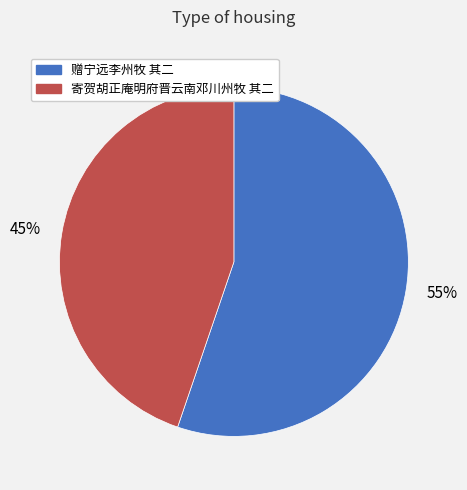

To the nearest percent, what percentage of the pie is 赠宁远李州牧 其二?

55%